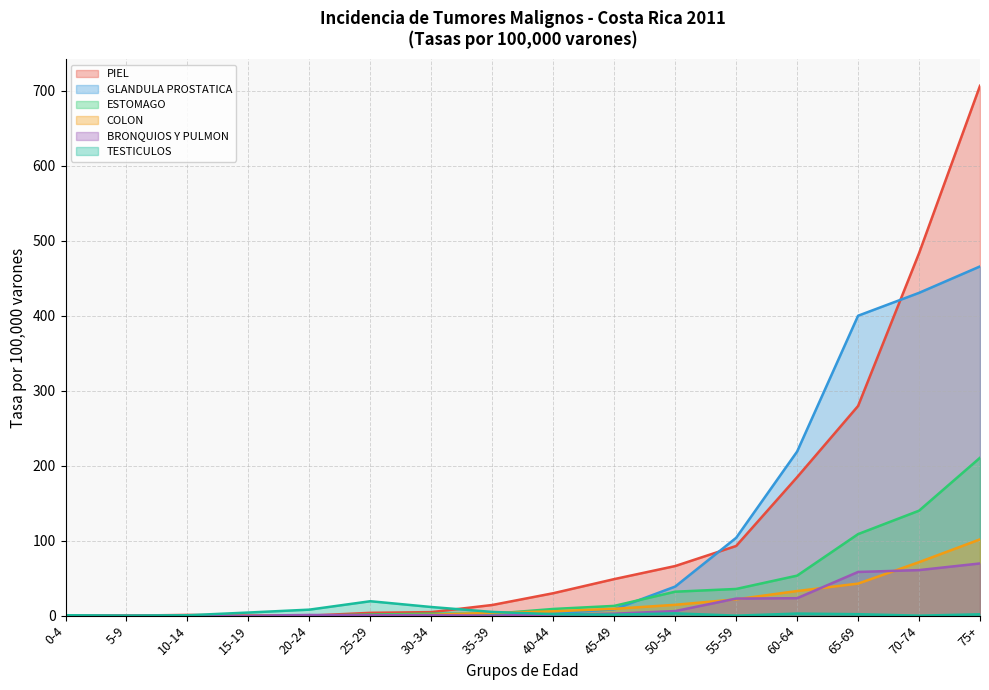

What is the total value across all series at 55-59?

276.8